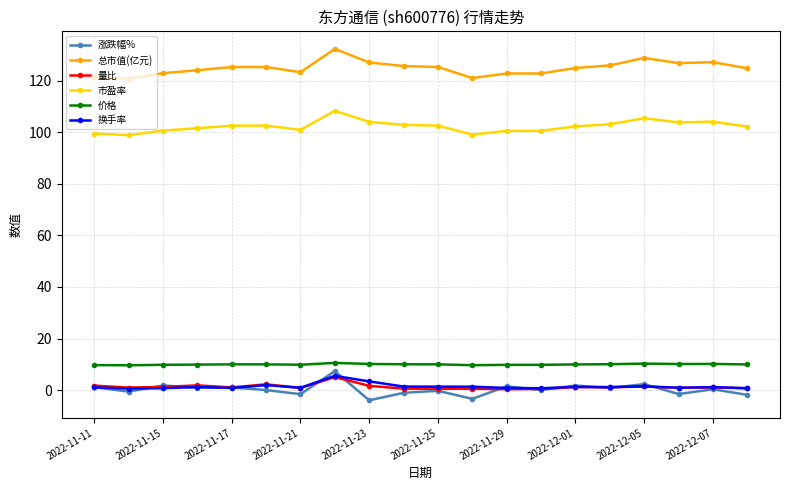

What is the sum of all 涨跌幅% values?

4.3